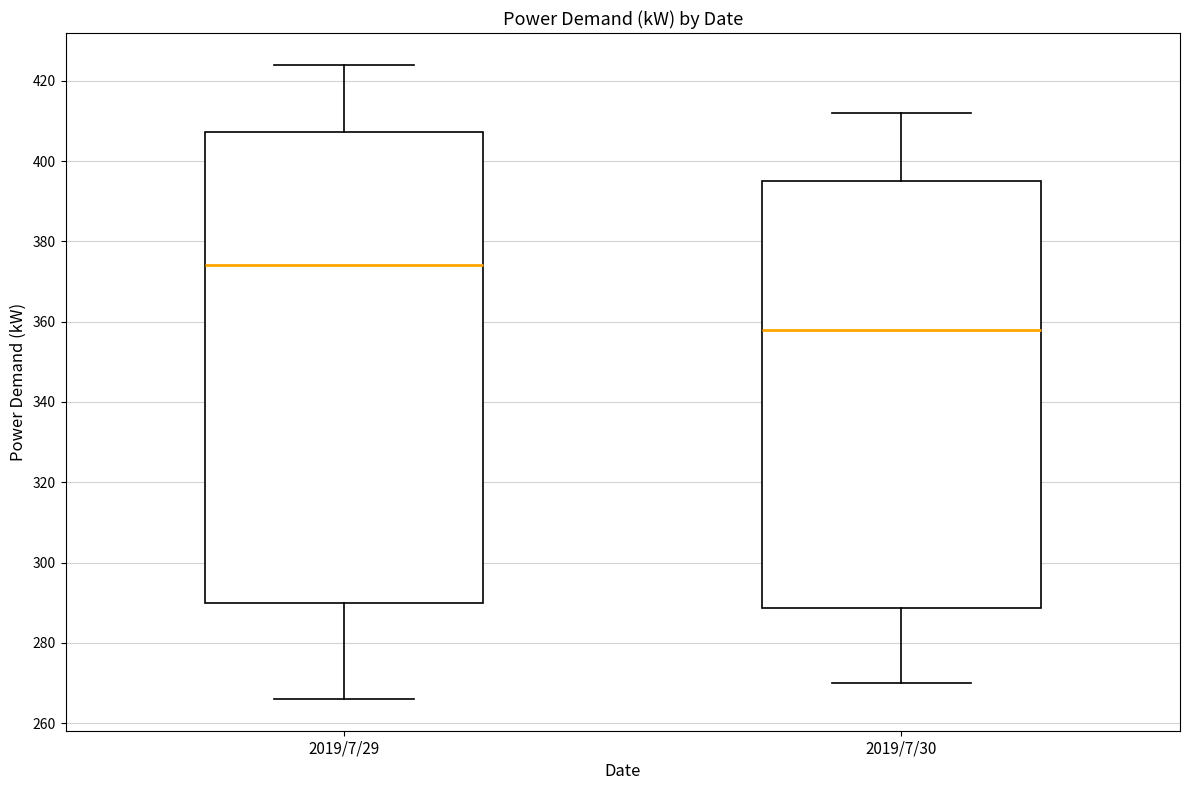

Which box's median line is the lowest?

2019/7/30